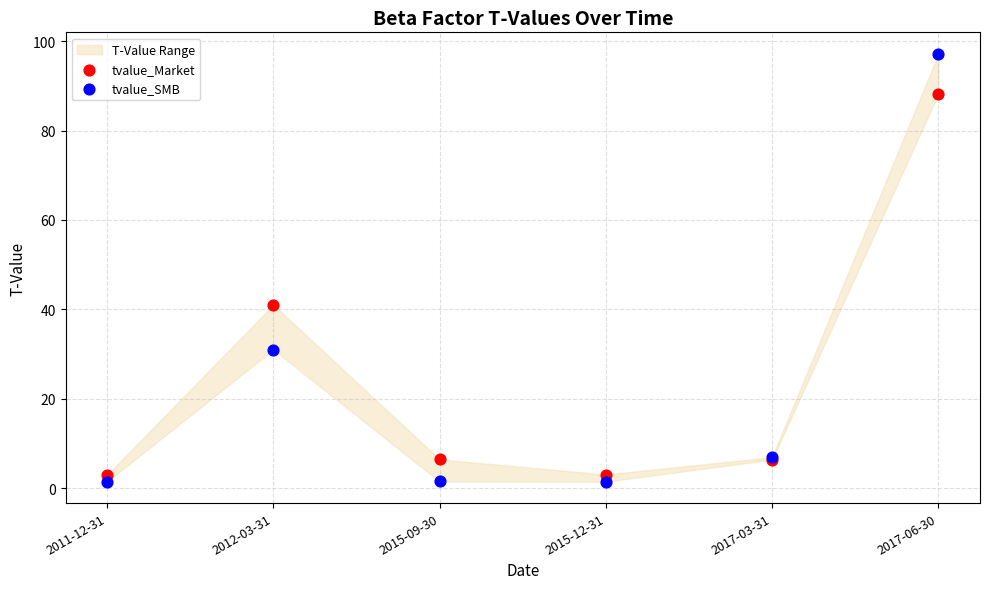

Which series contains the highest Y value?

tvalue_SMB